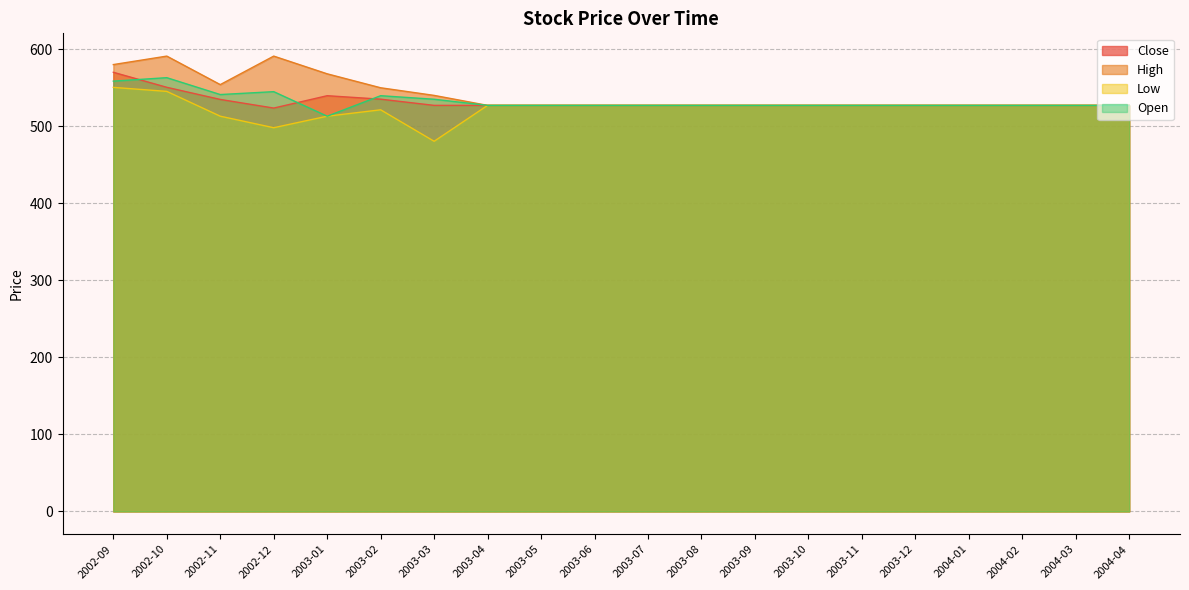

At how many categories does at least one series exceed 536?

7